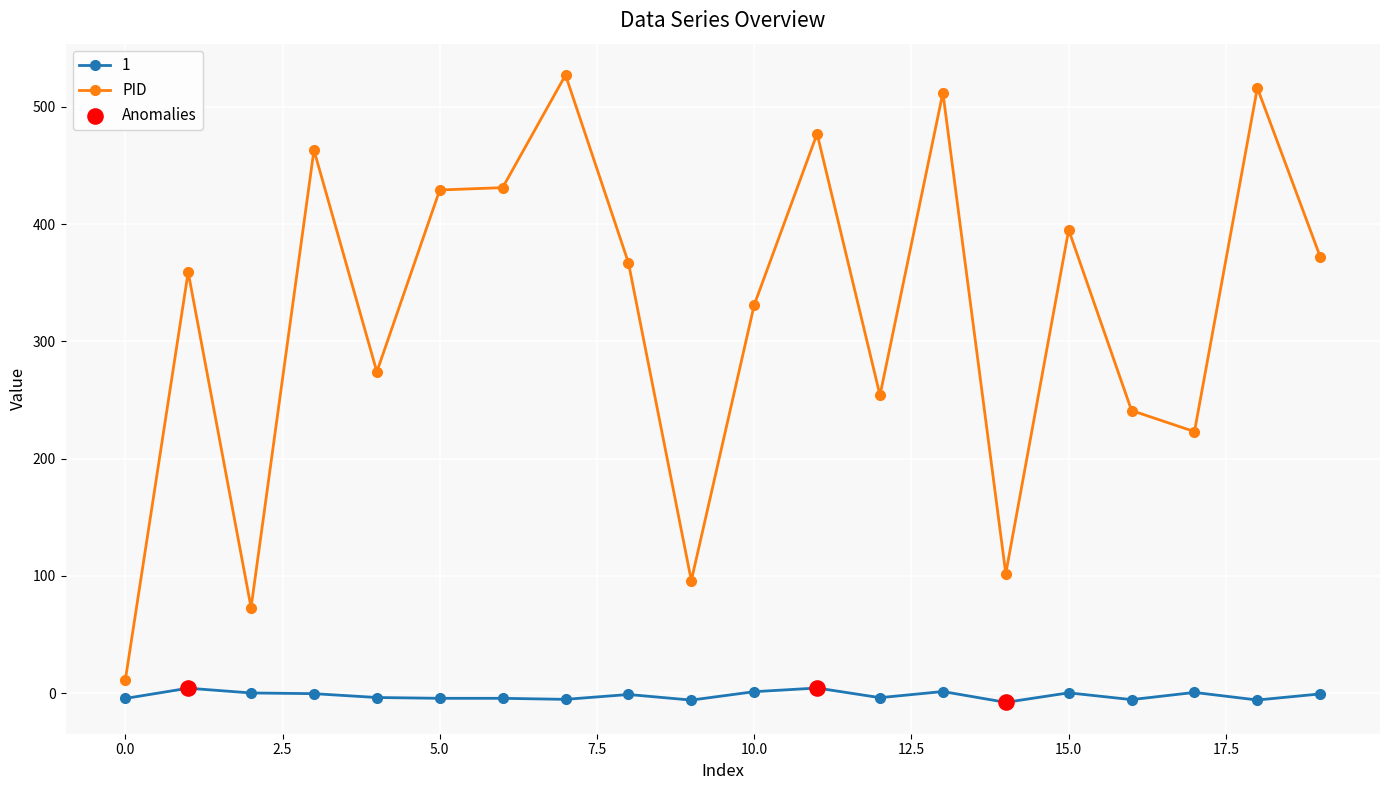

Which series has the largest total across all categories?

PID